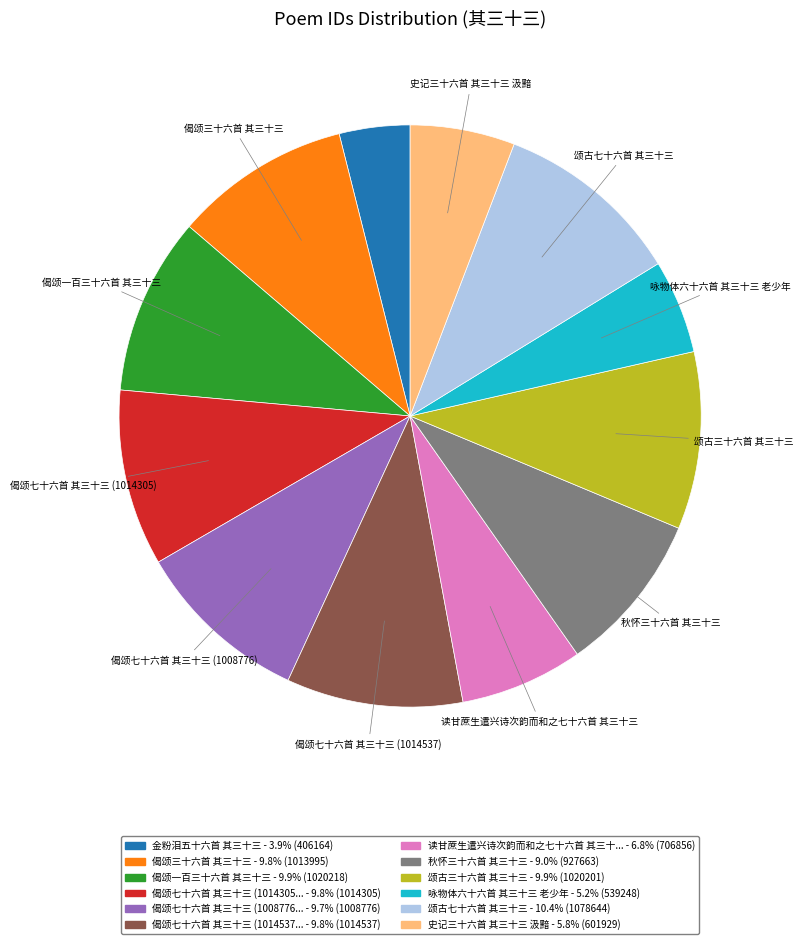

What is the ratio of the value at 偈颂七十六首 其三十三 (1014305... - 9.8% (1014305) to the value at 史记三十六首 其三十三 汲黯 - 5.8% (601929)?

1.7